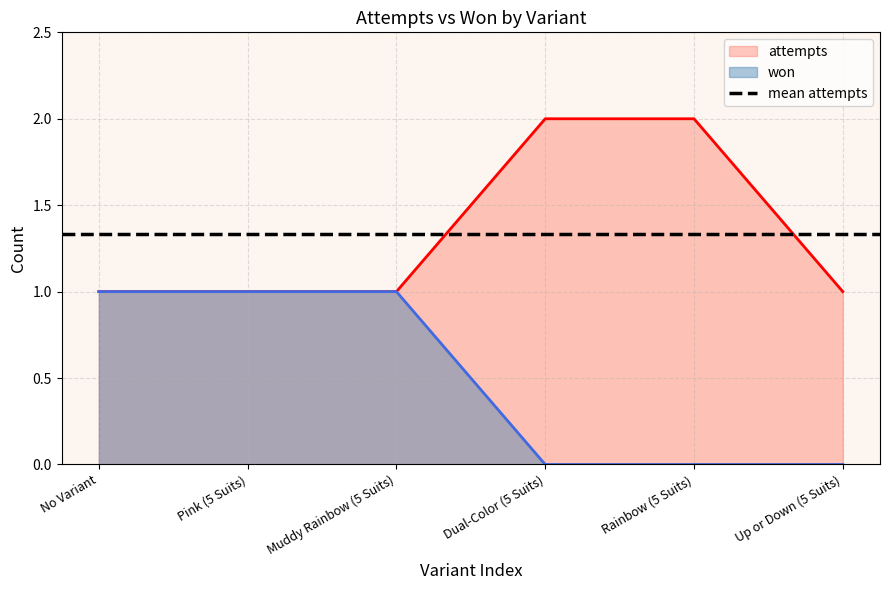

Count the won values in the range 0 to 1.

6